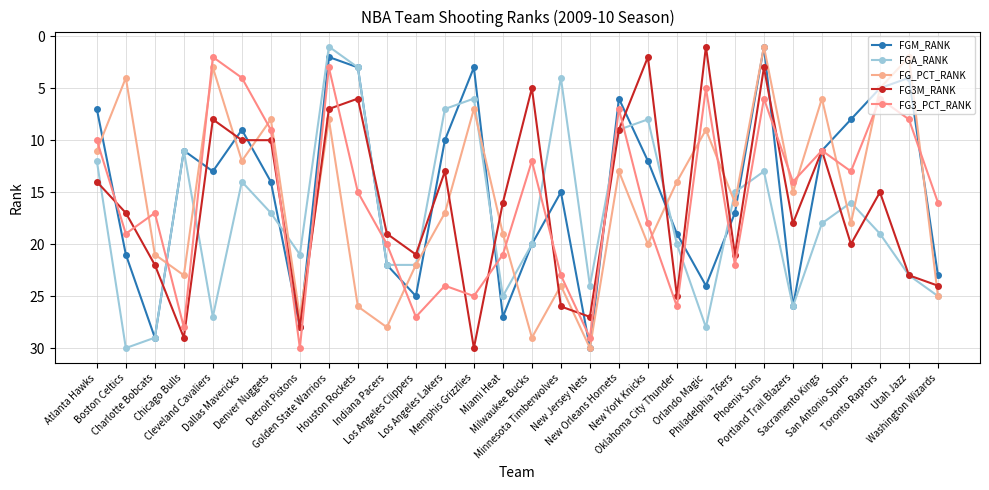

What is the spread (max minus min) of values at Golden State Warriors?

7